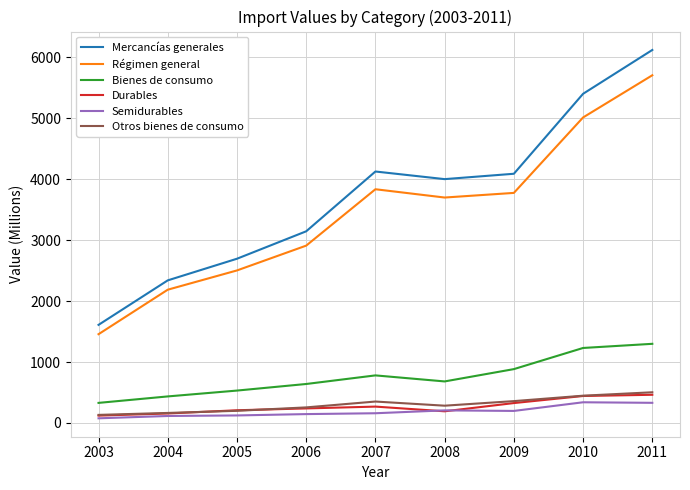

What is the sum of the Otros bienes de consumo values at 2009 and 2005?

559